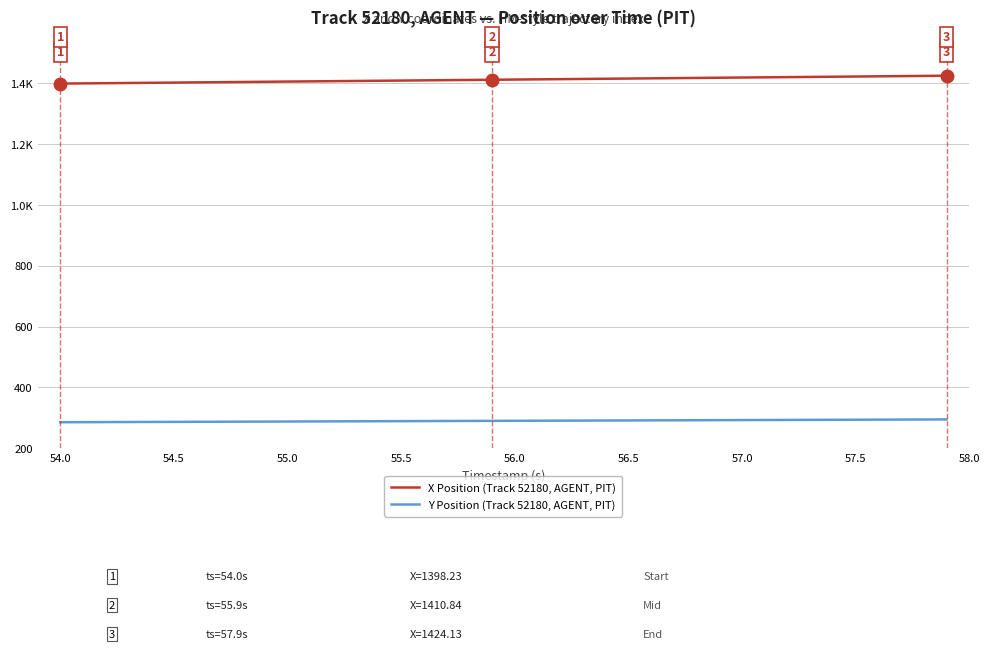

Does the chart display data point markers on the line(s)?

No